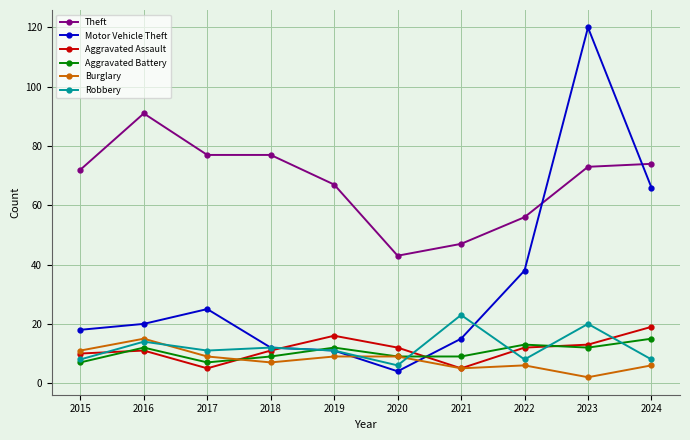

What is the difference between the highest and lowest values at 2017?

72